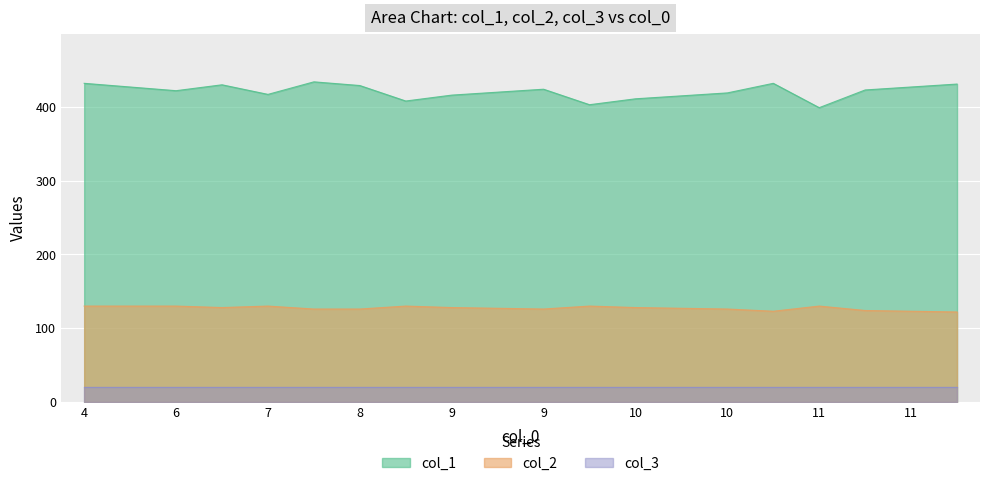

True or false: col_2 has more than 0 points higher than both neighbors.

True